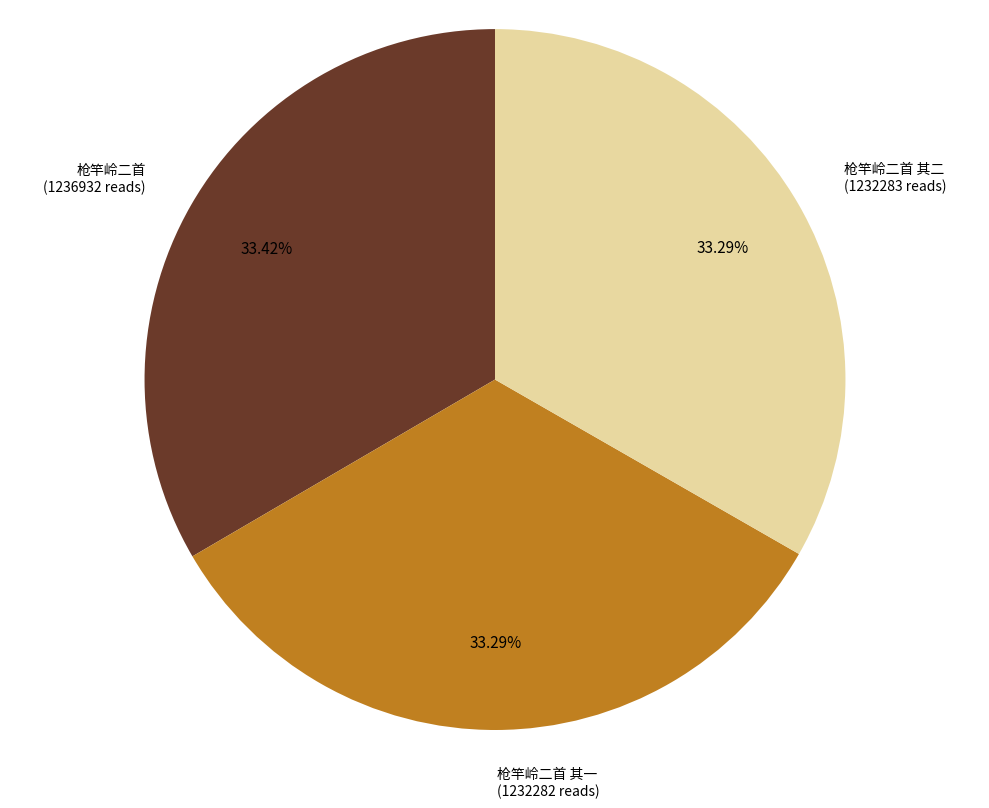

Is there any slice that represents more than half of the pie?

No